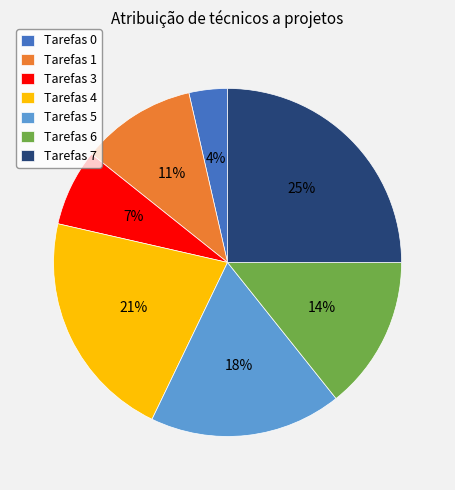

Is the sum of Tarefas 1 and Tarefas 4 greater than half?

No